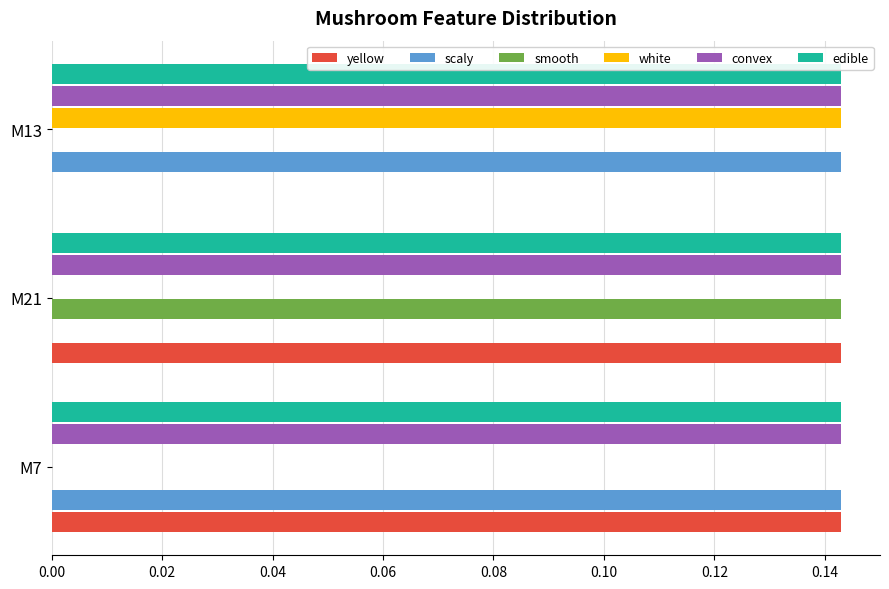

Is it true that convex equals 0.0 at M7?

False